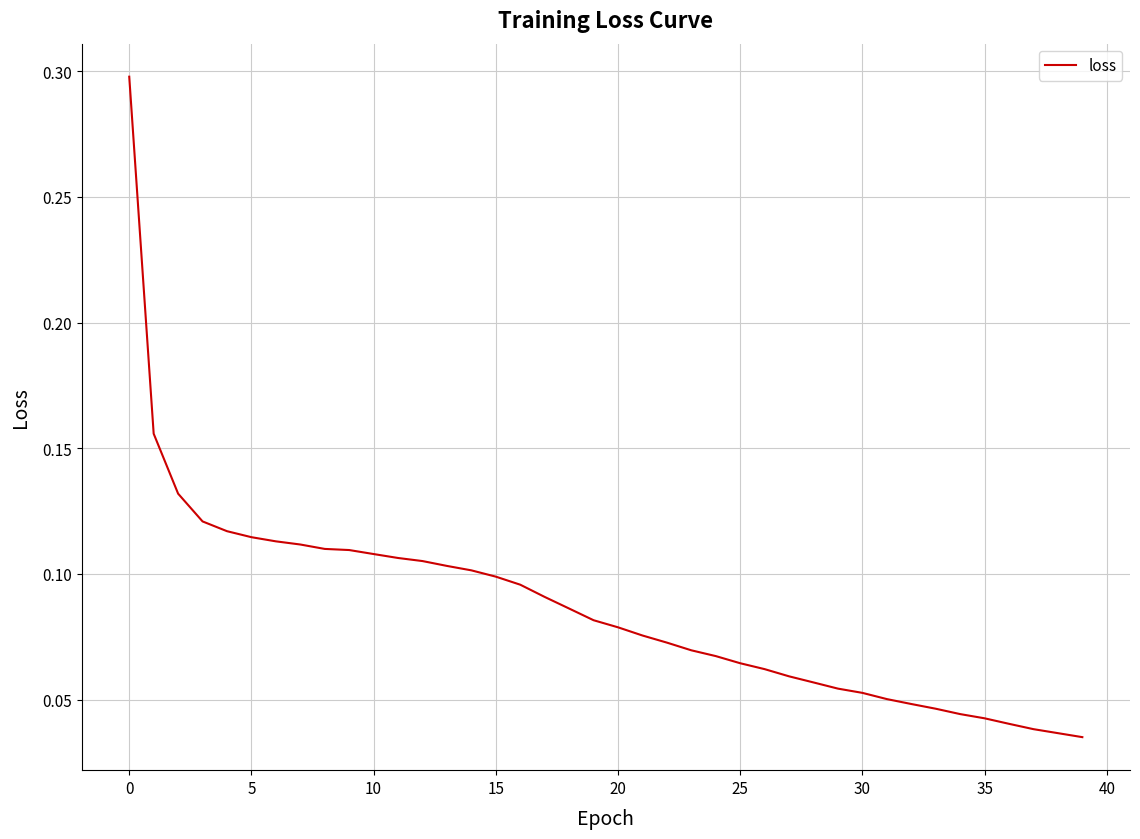

How many lines are shown in the chart?

1